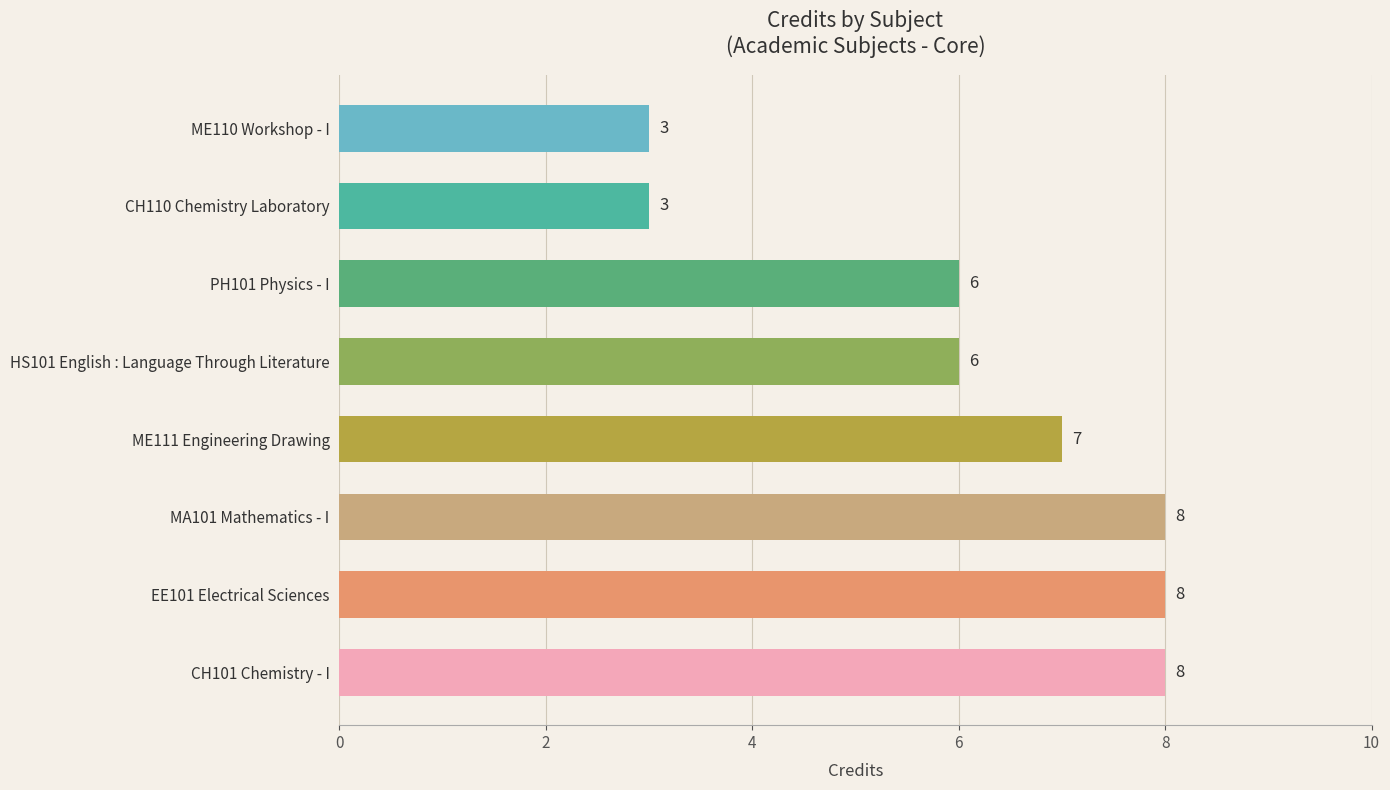

What is the difference between the values at CH101 Chemistry - I and CH110 Chemistry Laboratory?

5